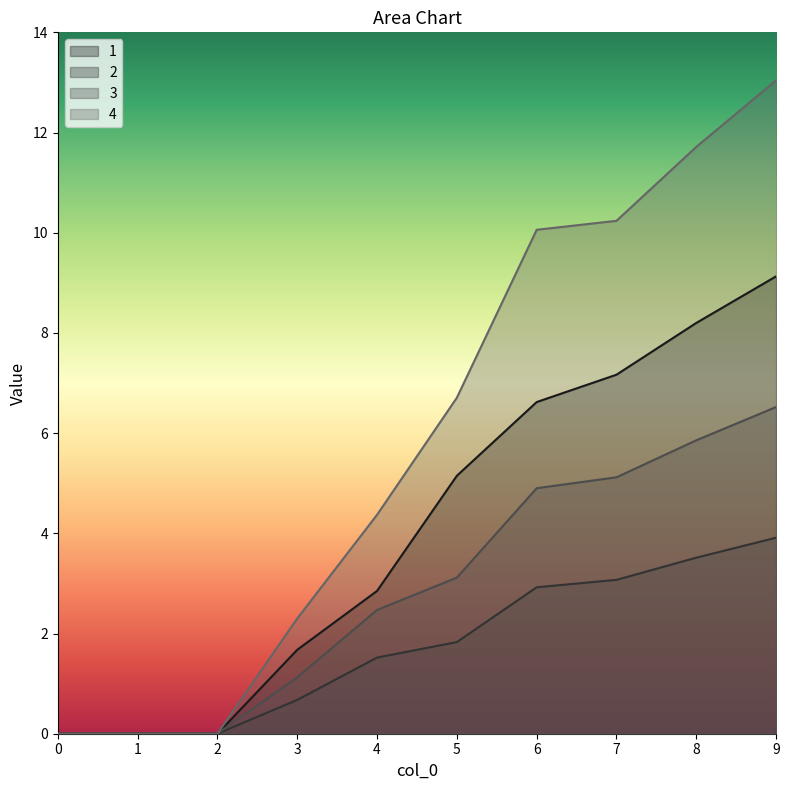

What is the difference between the maximum and minimum values in the 2 series?

3.9